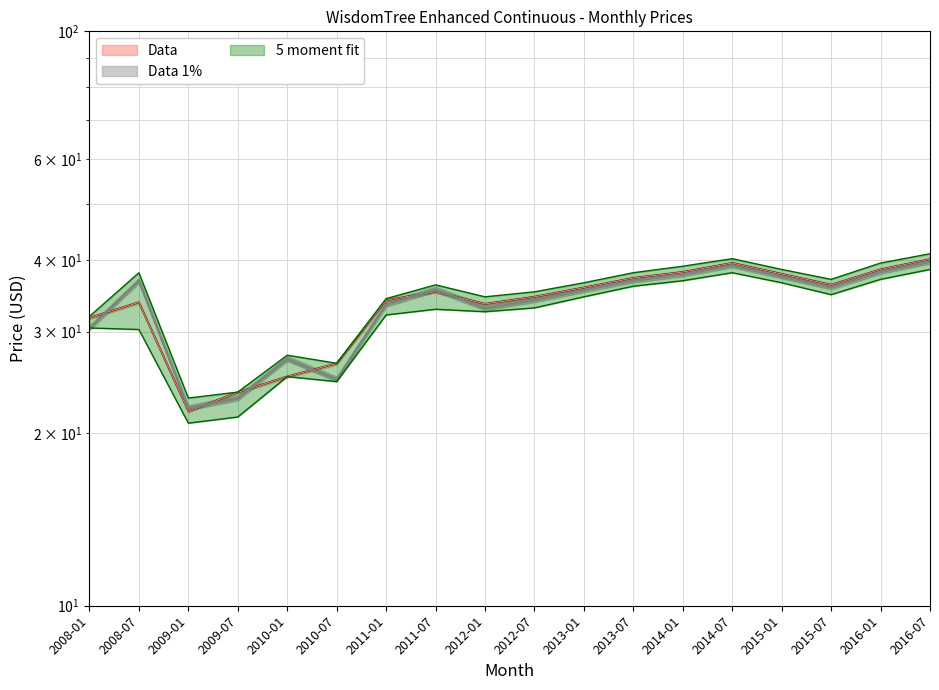

At which category is the sum across all series the highest?

2016-07